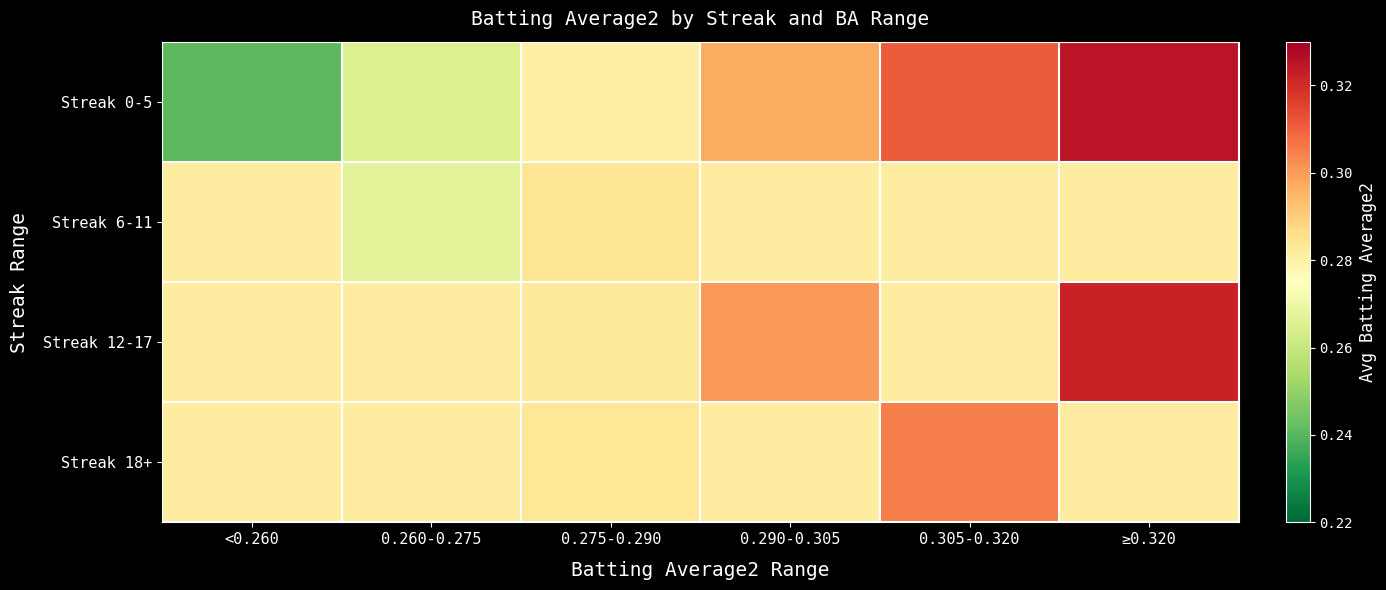

At how many categories does at least one series exceed 0?

6